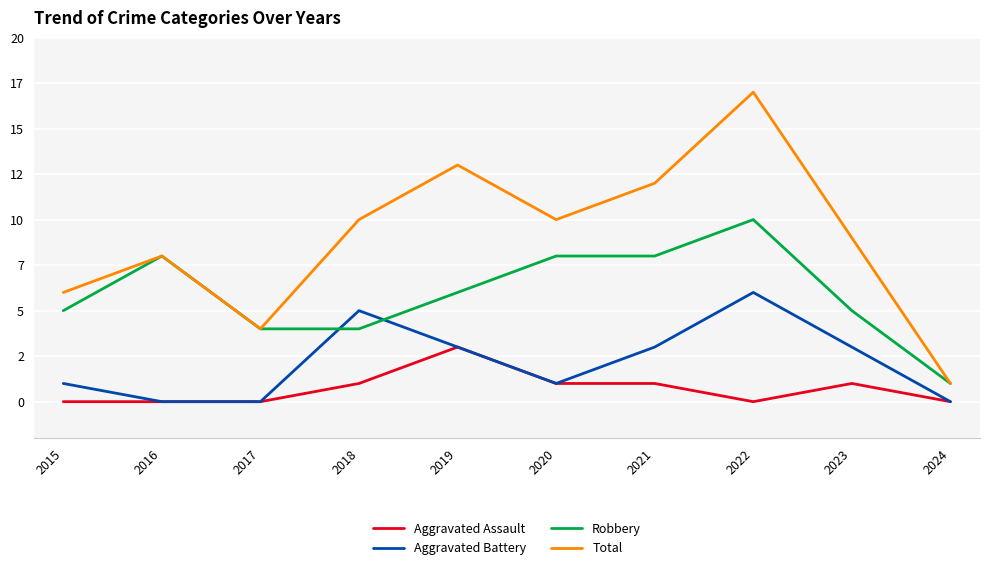

How many Aggravated Battery values are between 0 and 3?

8